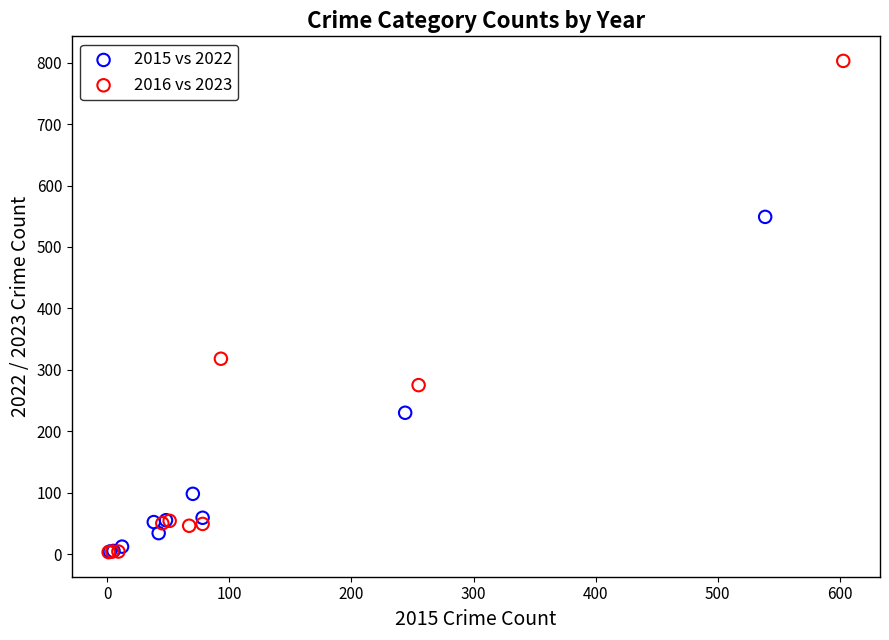

Which series reaches the maximum Y coordinate?

2016 vs 2023